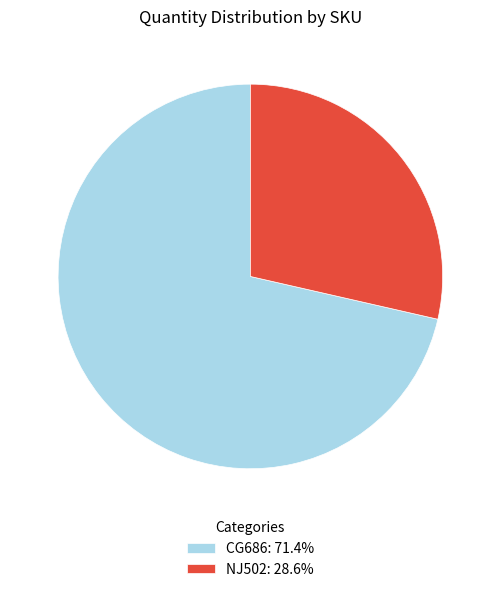

Approximately how many times larger is the value at NJ502 compared to CG686?

0.4